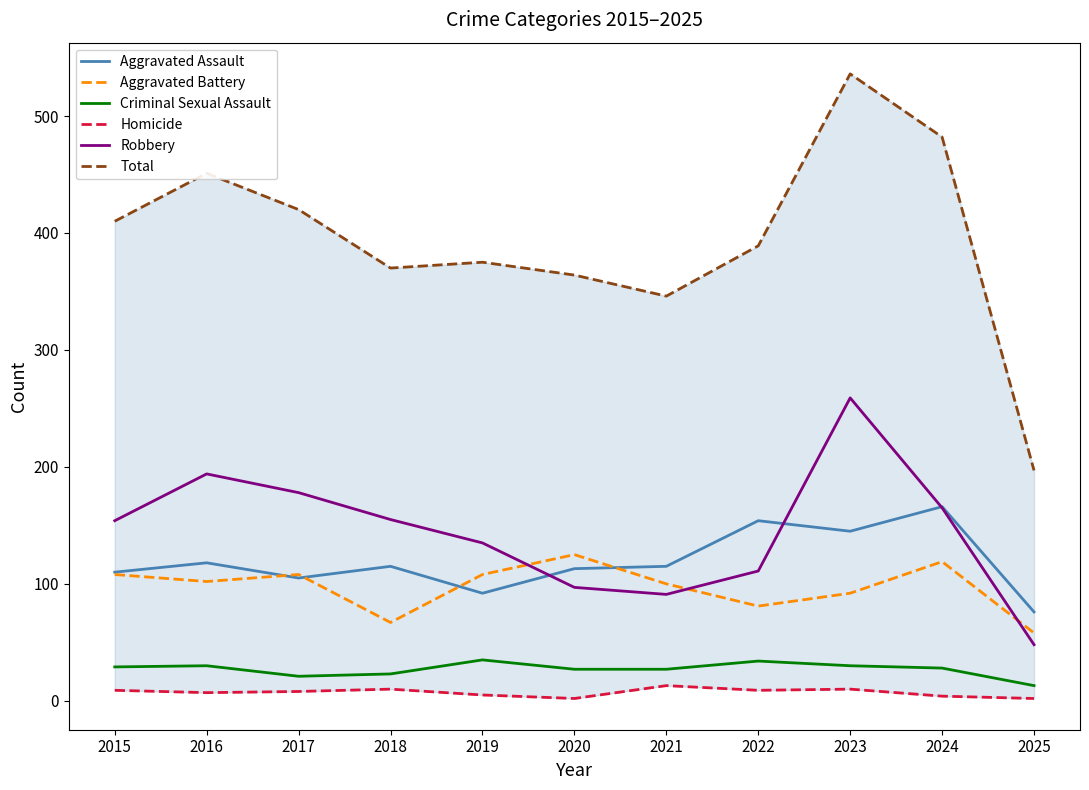

What are all the series names shown in the legend?

Aggravated Assault, Aggravated Battery, Criminal Sexual Assault, Homicide, Robbery, Total